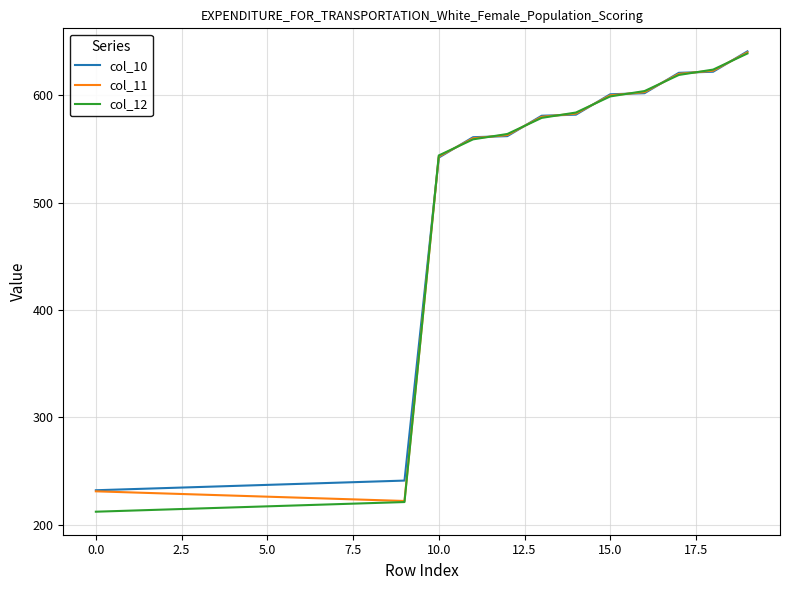

What is the minimum value for col_12?

212.0